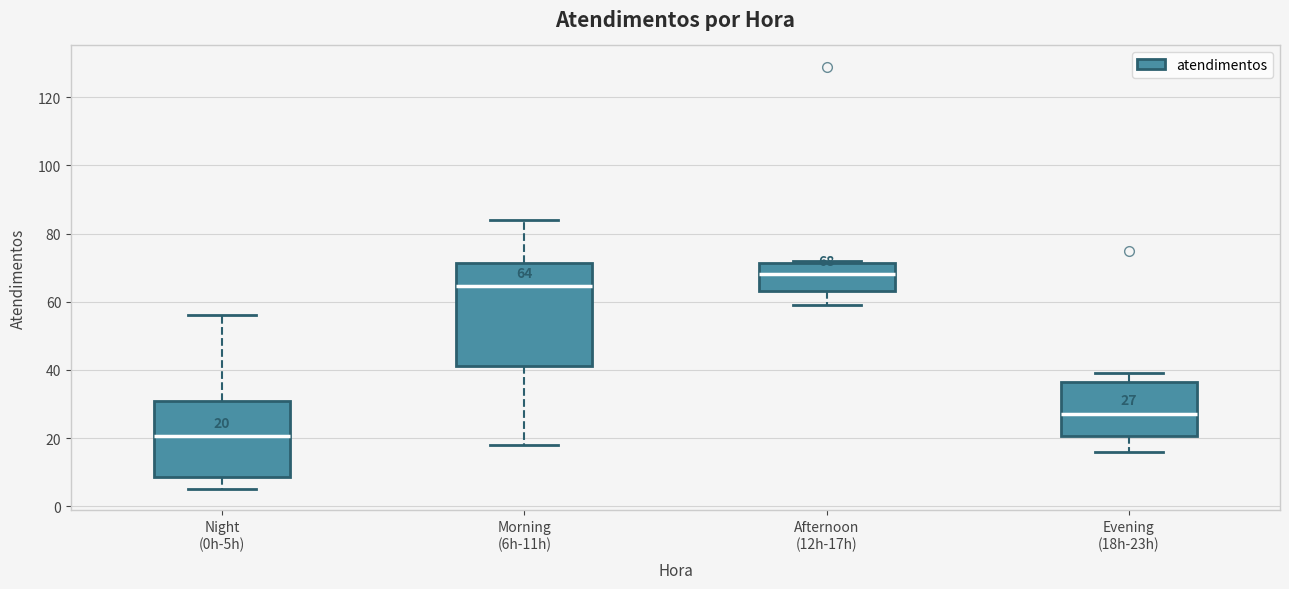

Which box is the tallest, from its lower edge to its upper edge?

Morning (6h-11h)